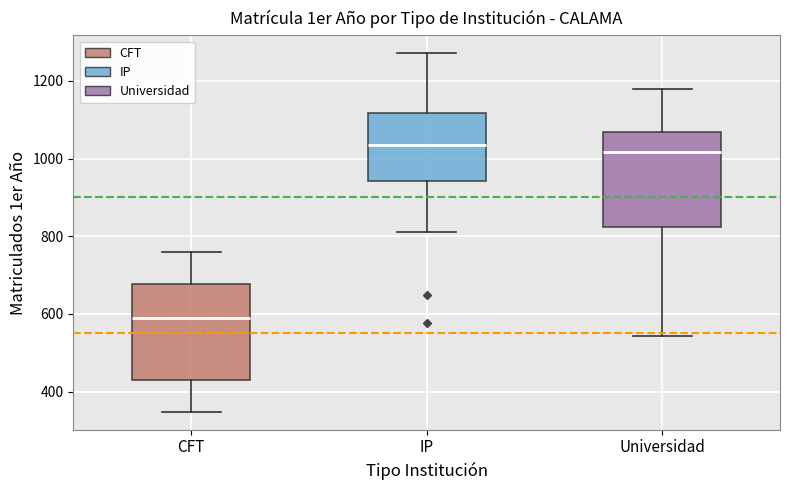

Which box has the lowest median line?

CFT